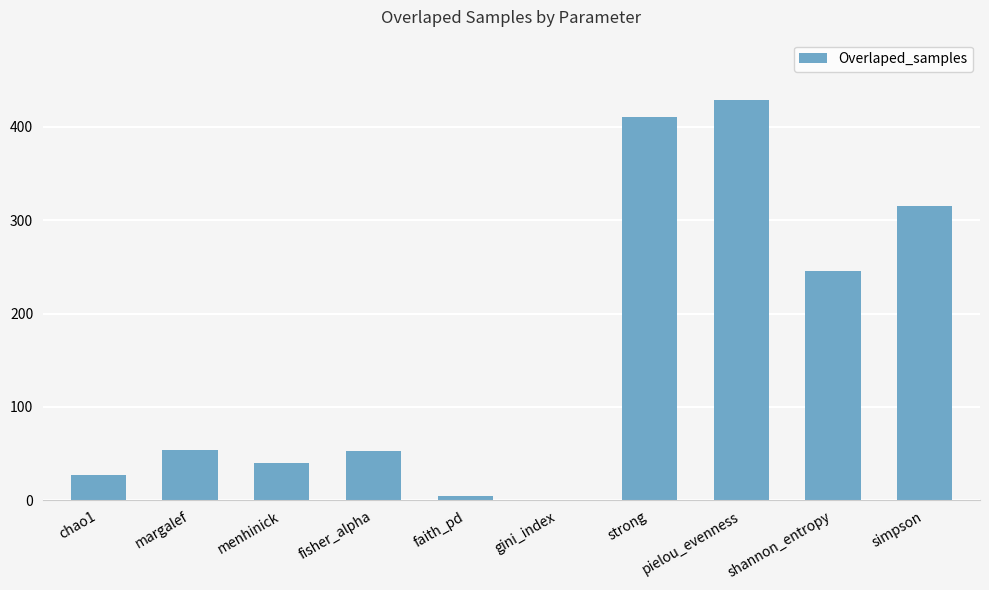

Count the number of categories in the chart.

10